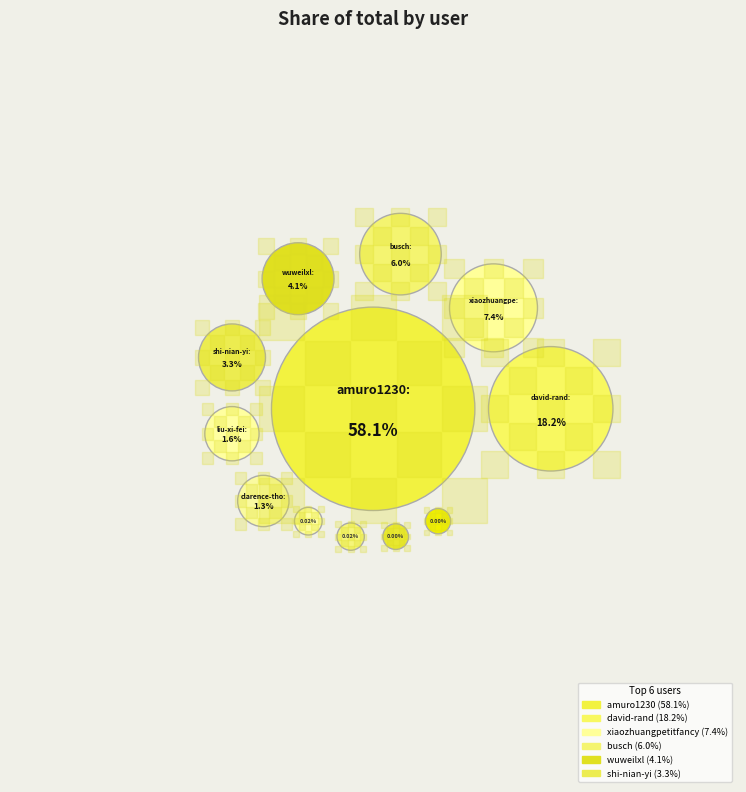

To the nearest percent, what portion does busch represent?

6%